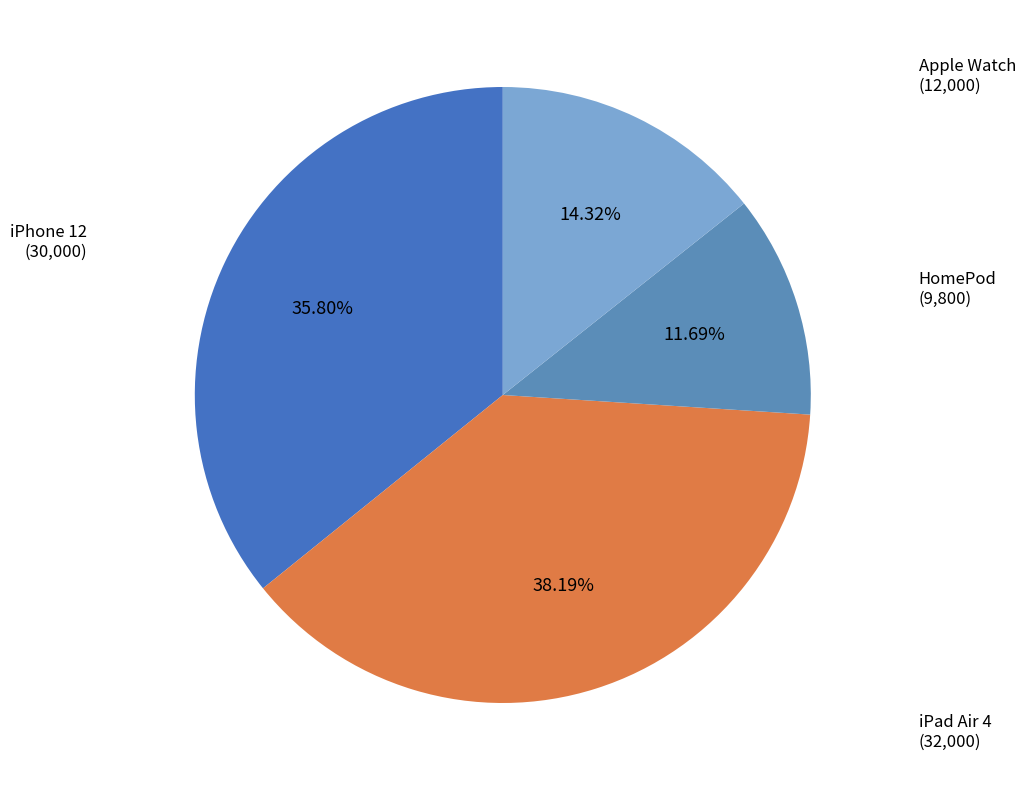

To the nearest percent, what portion does iPhone 12 represent?

36%